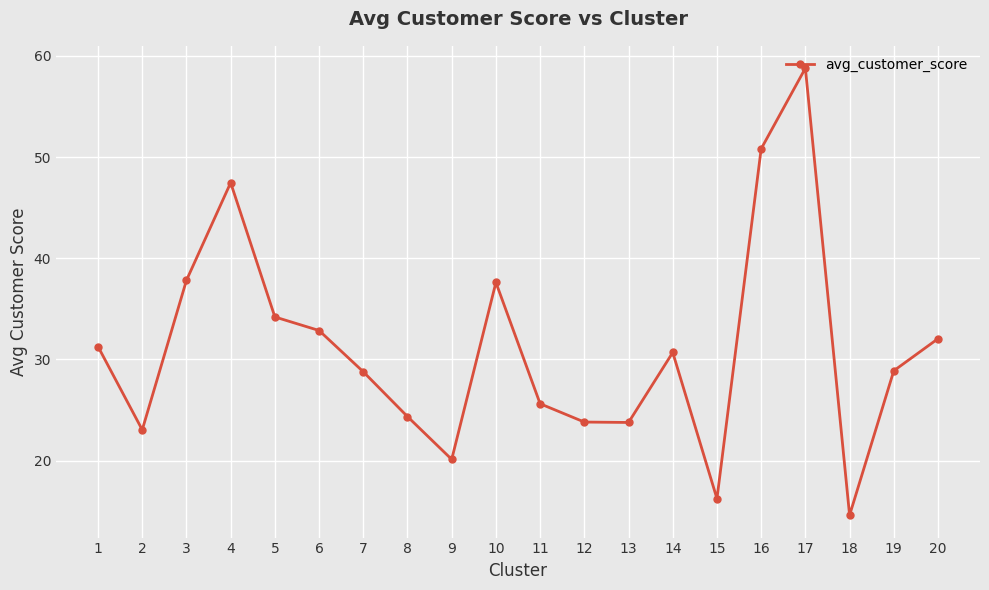

Does the chart display data point markers on the line(s)?

Yes